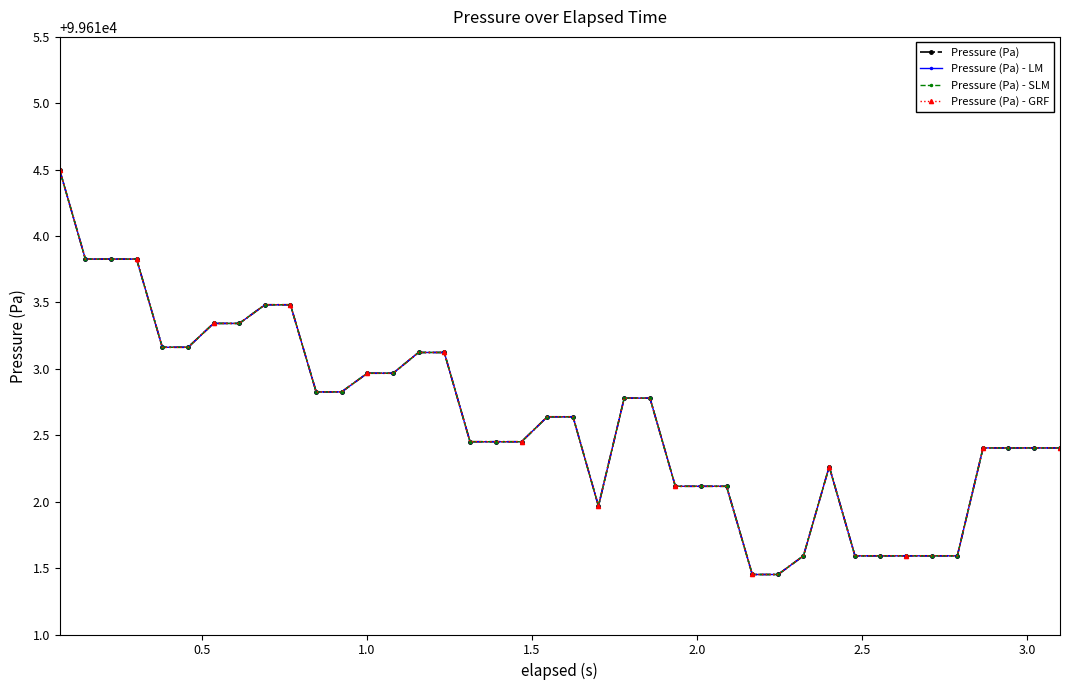

Does the chart have visible grid lines?

No